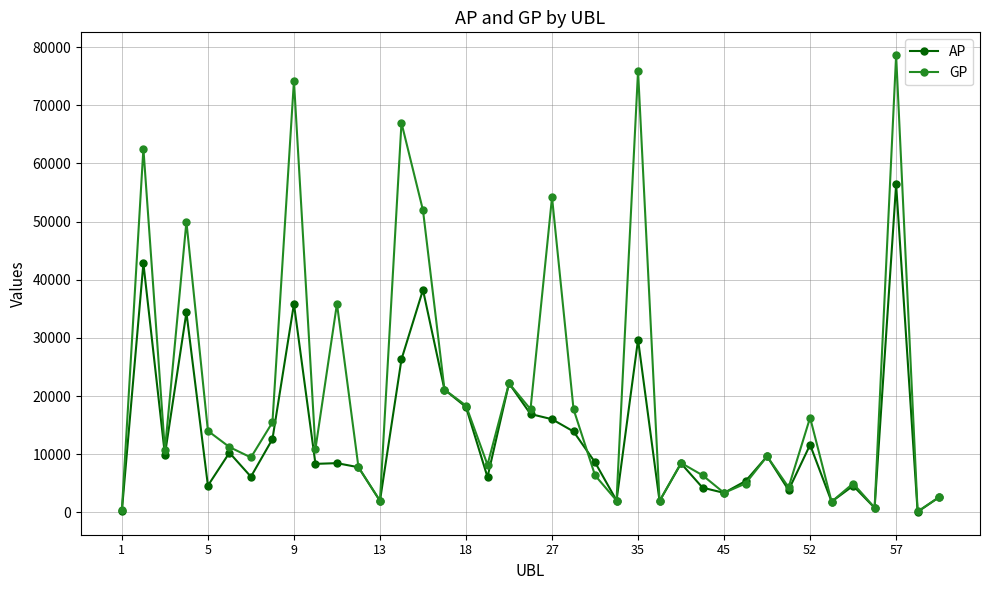

What is the greatest value displayed?

78609